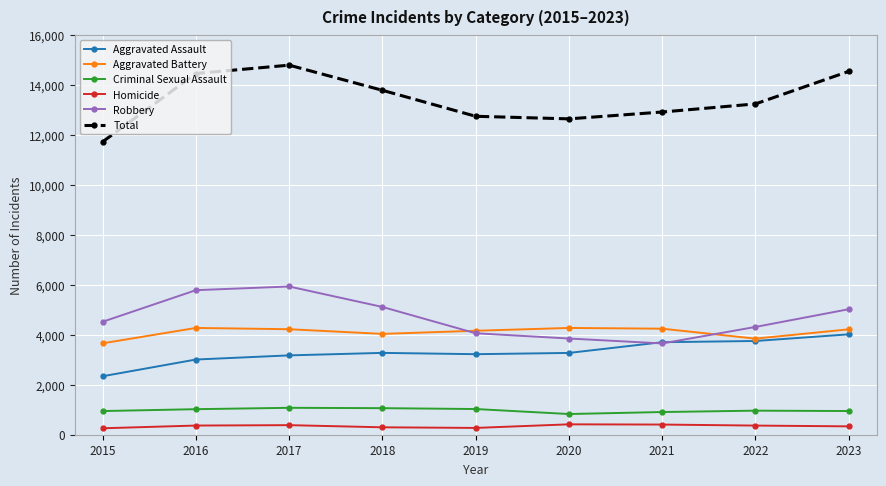

True or false: Robbery has more than 2 points higher than both neighbors.

False